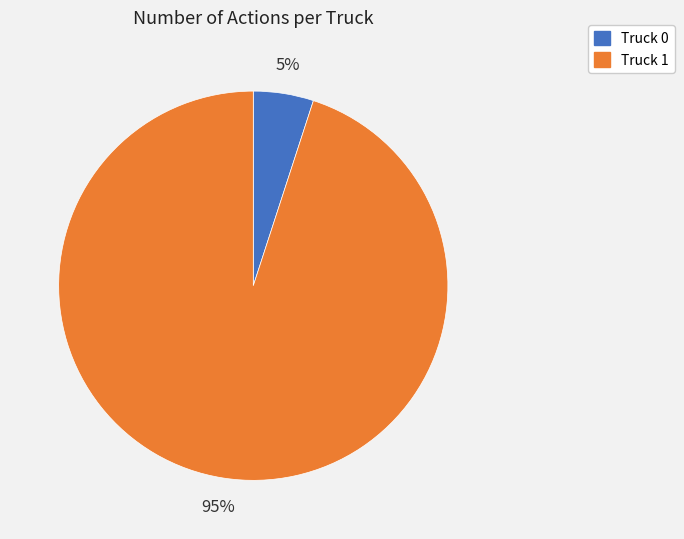

What percentage is the Truck 0 slice, to the nearest percent?

5%